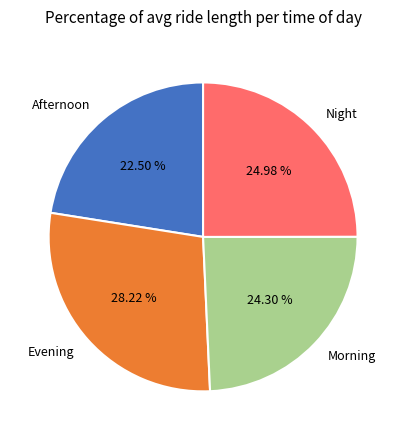

Do Evening and Morning together represent more than half of the pie?

Yes